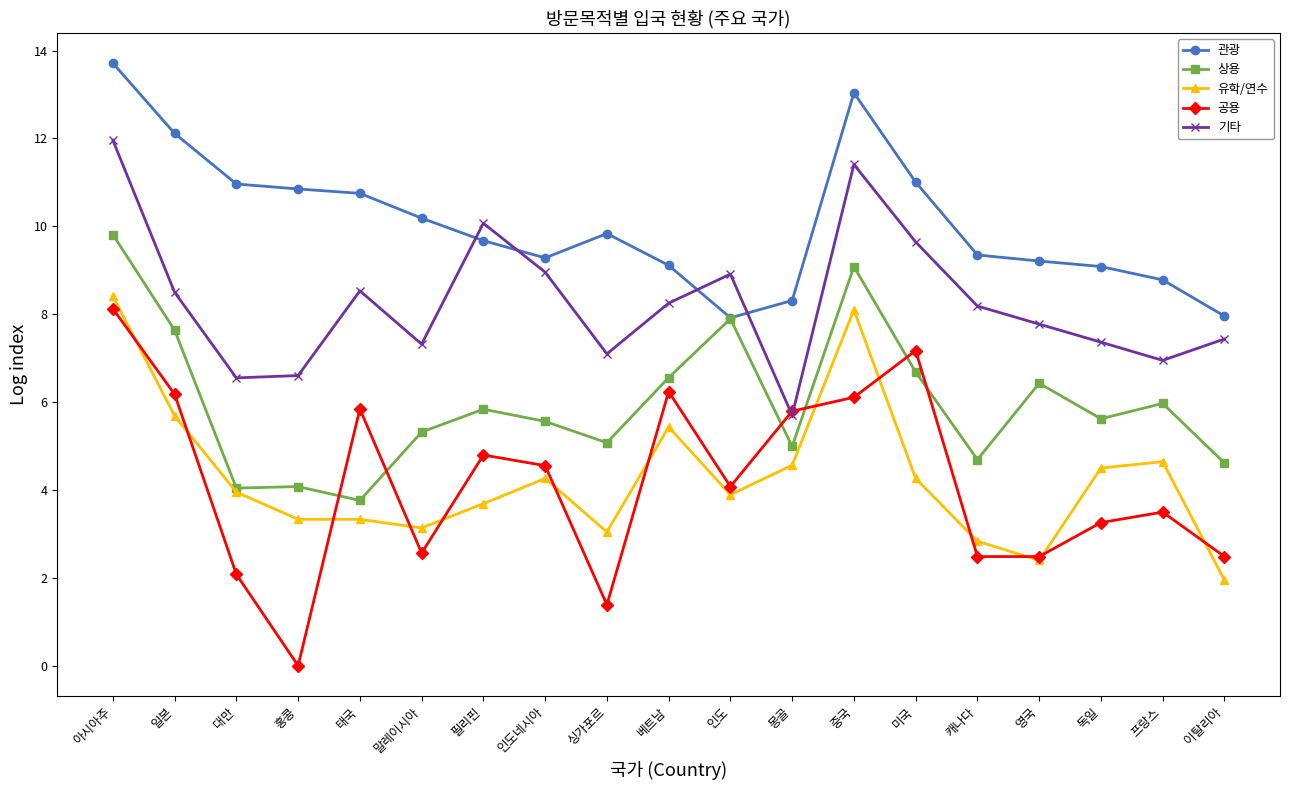

Read the 유학/연수 value at 인도네시아.

4.3